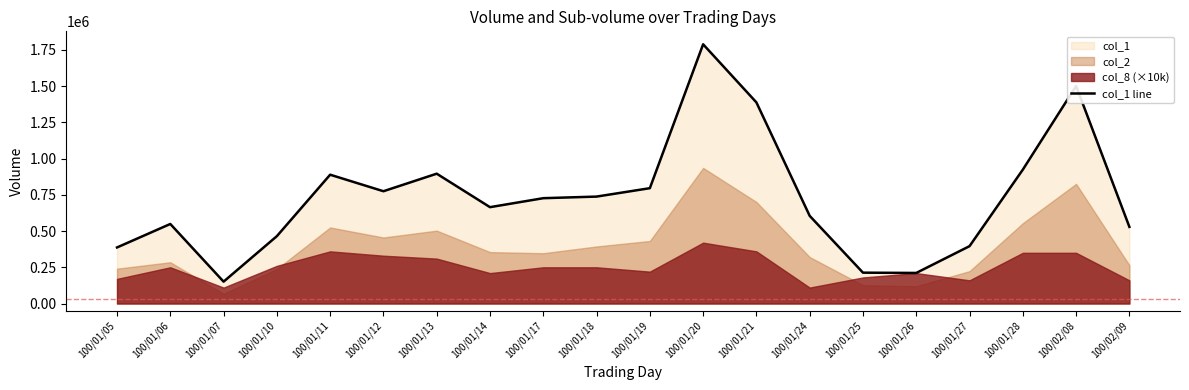

What is the difference between the values at 100/01/06 and 100/01/21?

839000